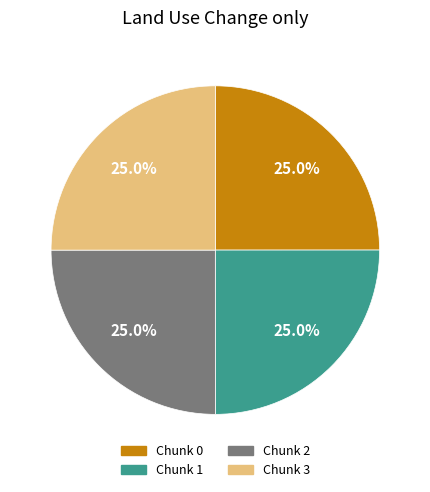

Is there any slice that represents more than half of the pie?

No